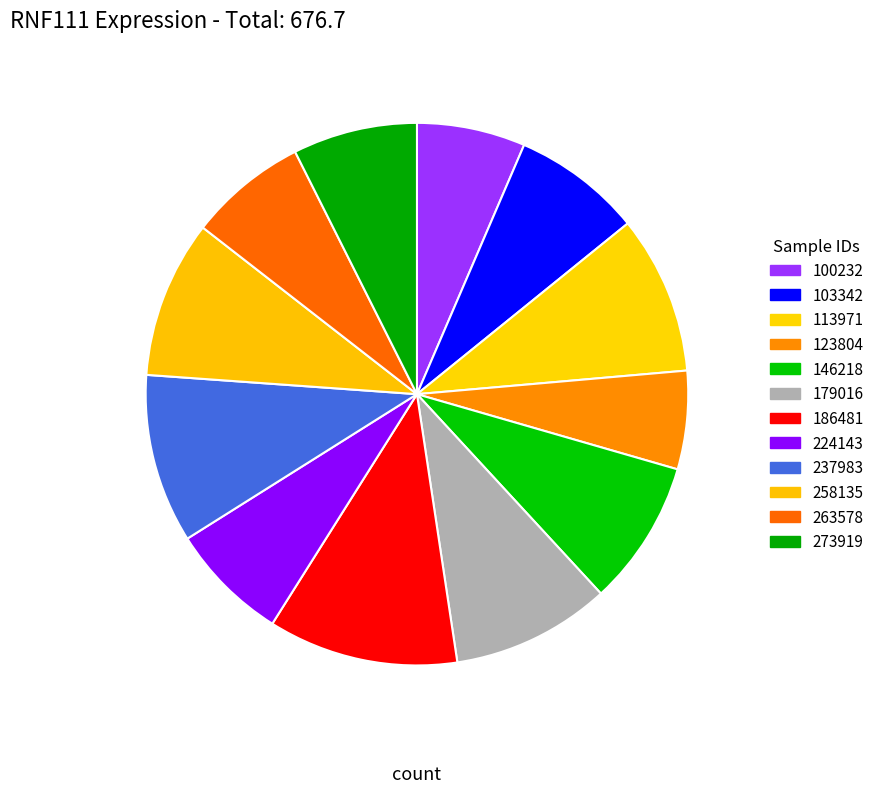

Which slice is the smallest?

123804